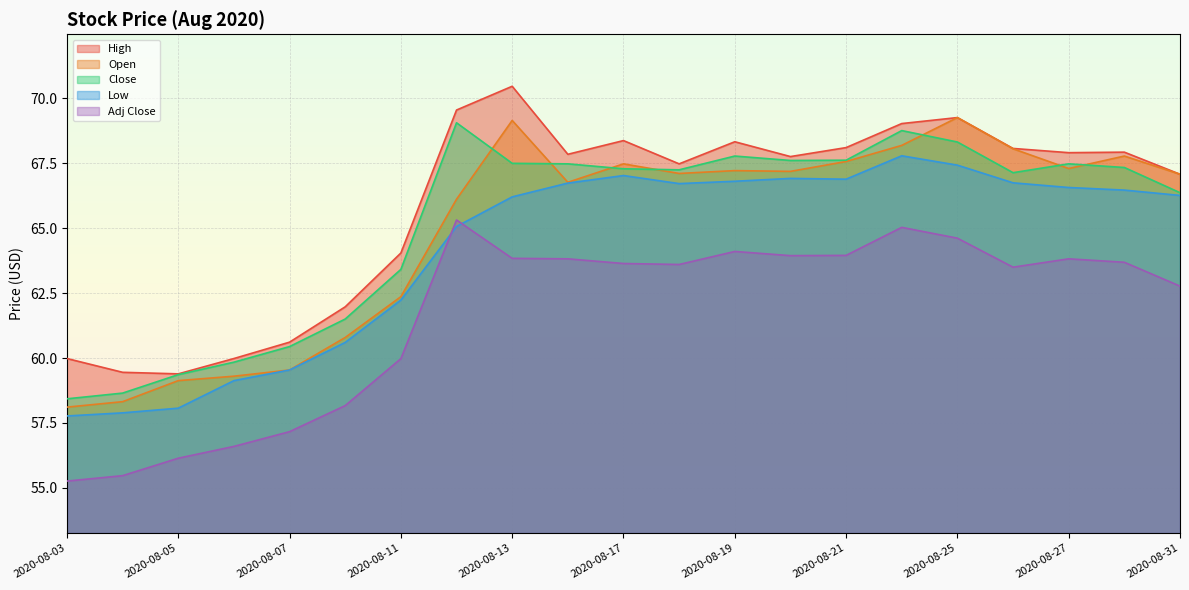

Reading left to right, what are all the values shown in this chart?

Open: 58.1	58.3	59.1	59.3	59.5	60.8	62.4	66.1	69.1	66.8	67.5	67.1	67.2	67.2	67.6	68.2	69.2	68.0	67.3	67.8	67.1
Low: 57.8	57.9	58.1	59.1	59.5	60.6	62.2	65.1	66.2	66.7	67.0	66.7	66.8	66.9	66.9	67.8	67.4	66.7	66.6	66.5	66.3
High: 60.0	59.5	59.4	60.0	60.6	62.0	64.0	69.5	70.5	67.8	68.4	67.5	68.3	67.8	68.1	69.0	69.2	68.1	67.9	67.9	67.1
Close: 58.4	58.6	59.4	59.8	60.4	61.5	63.4	69.0	67.5	67.5	67.3	67.2	67.8	67.6	67.6	68.8	68.3	67.1	67.5	67.3	66.4
Adj Close: 55.3	55.5	56.1	56.6	57.2	58.2	60.0	65.3	63.8	63.8	63.6	63.6	64.1	63.9	63.9	65.0	64.6	63.5	63.8	63.7	62.8